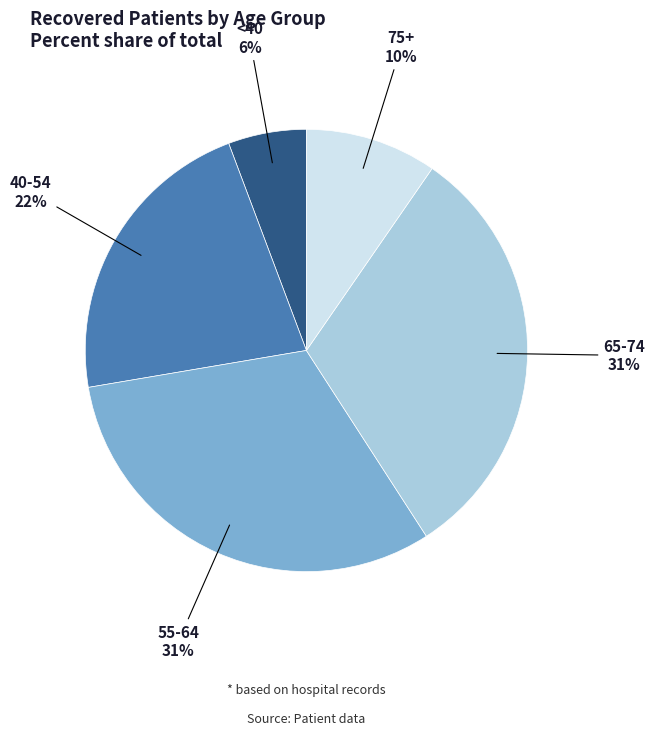

Is there any slice that represents more than half of the pie?

No